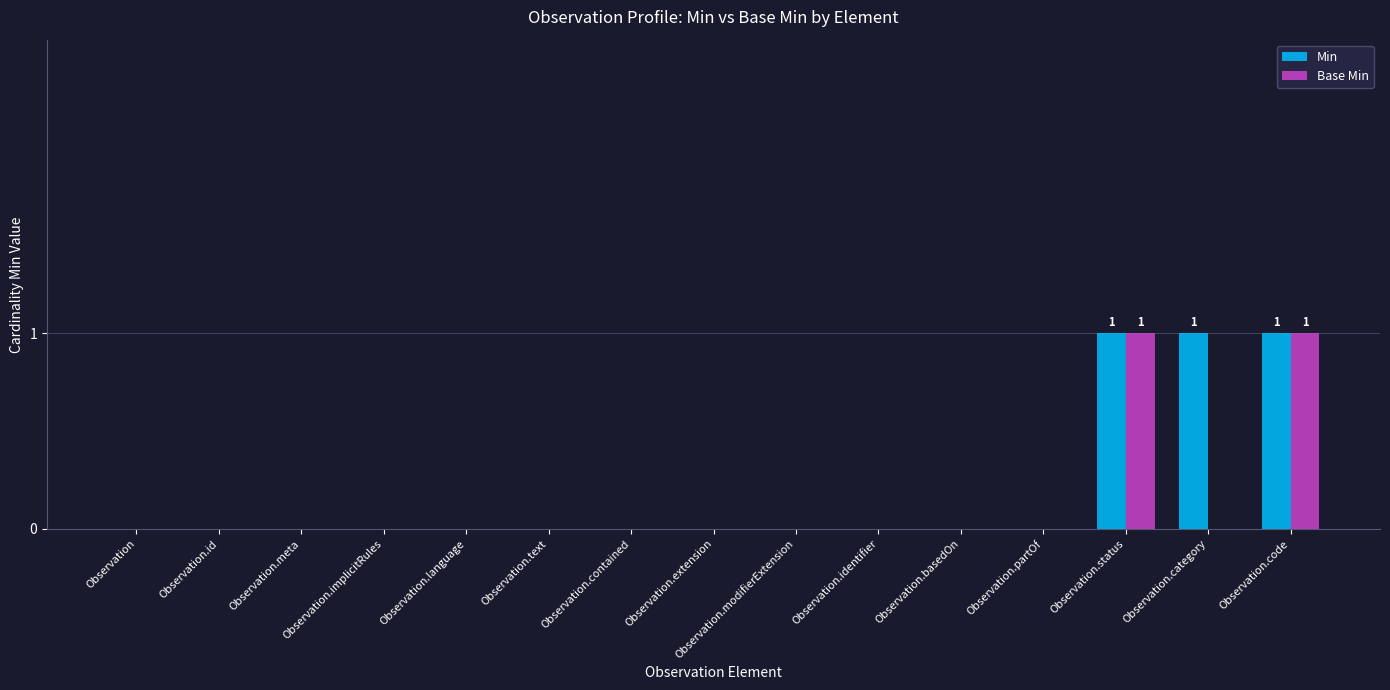

Reading right to left, transcribe all the data shown in this chart.

Min: Observation.code=1	Observation.category=1	Observation.status=1	Observation.partOf=0	Observation.basedOn=0	Observation.identifier=0	Observation.modifierExtension=0	Observation.extension=0	Observation.contained=0	Observation.text=0	Observation.language=0	Observation.implicitRules=0	Observation.meta=0	Observation.id=0	Observation=0
Base Min: Observation.code=1	Observation.category=0	Observation.status=1	Observation.partOf=0	Observation.basedOn=0	Observation.identifier=0	Observation.modifierExtension=0	Observation.extension=0	Observation.contained=0	Observation.text=0	Observation.language=0	Observation.implicitRules=0	Observation.meta=0	Observation.id=0	Observation=0